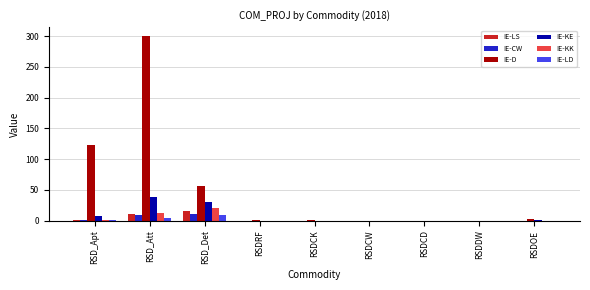

What are all the series names shown in the legend?

IE-LS, IE-CW, IE-D, IE-KE, IE-KK, IE-LD